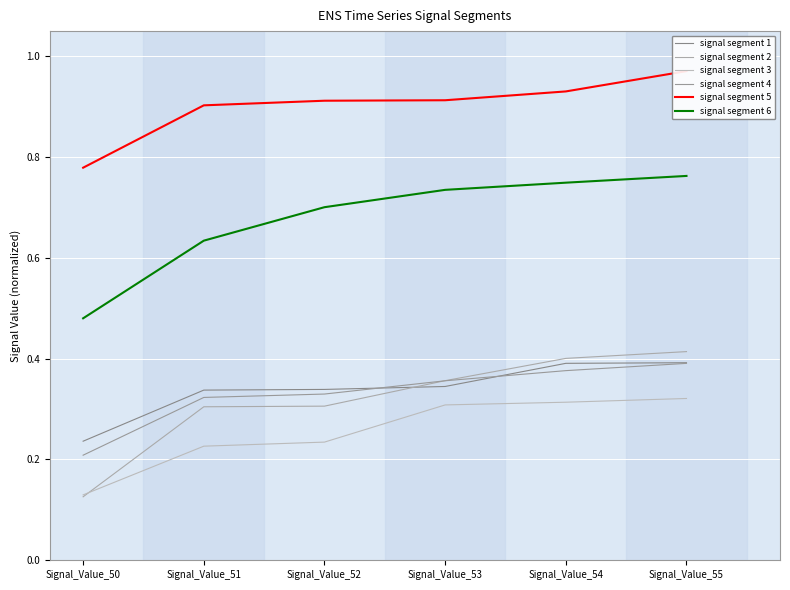

List the labels in order of signal segment 4 value, smallest first.

Signal_Value_50, Signal_Value_51, Signal_Value_52, Signal_Value_53, Signal_Value_54, Signal_Value_55